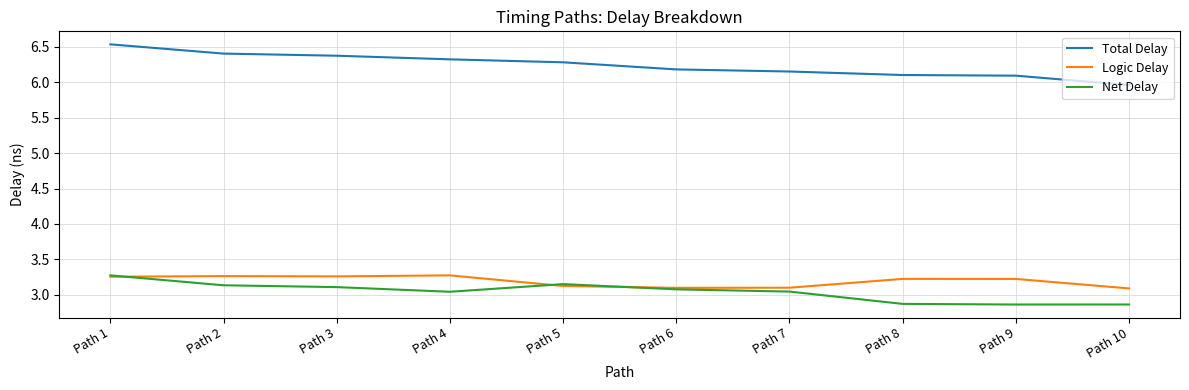

Where does the Total Delay series first go above 6?

Path 1